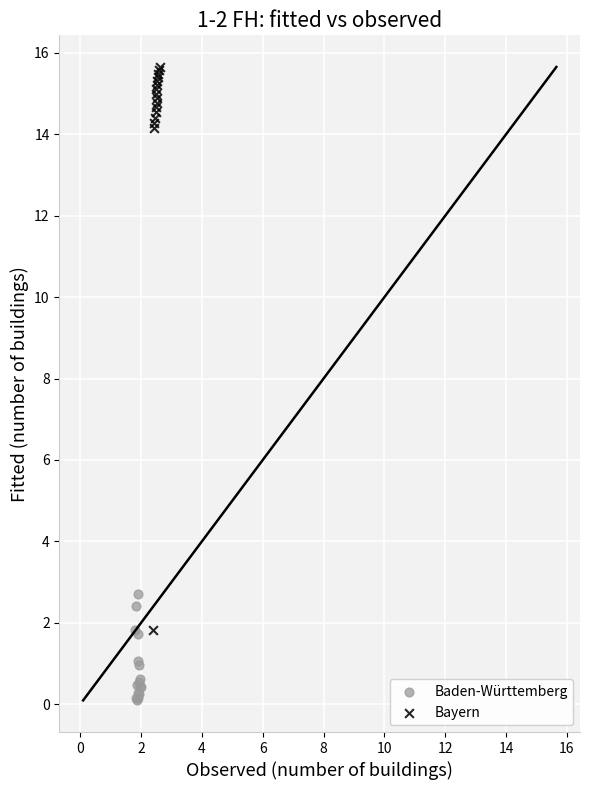

Which series has the widest spread of Y values?

Bayern